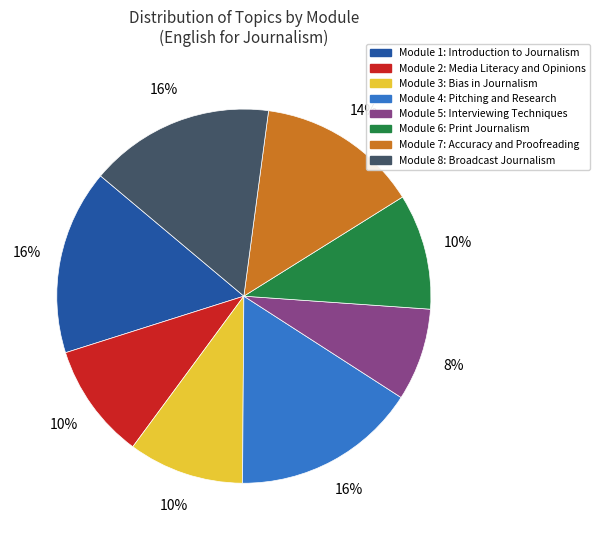

To the nearest percent, what is the average slice percentage?

12%